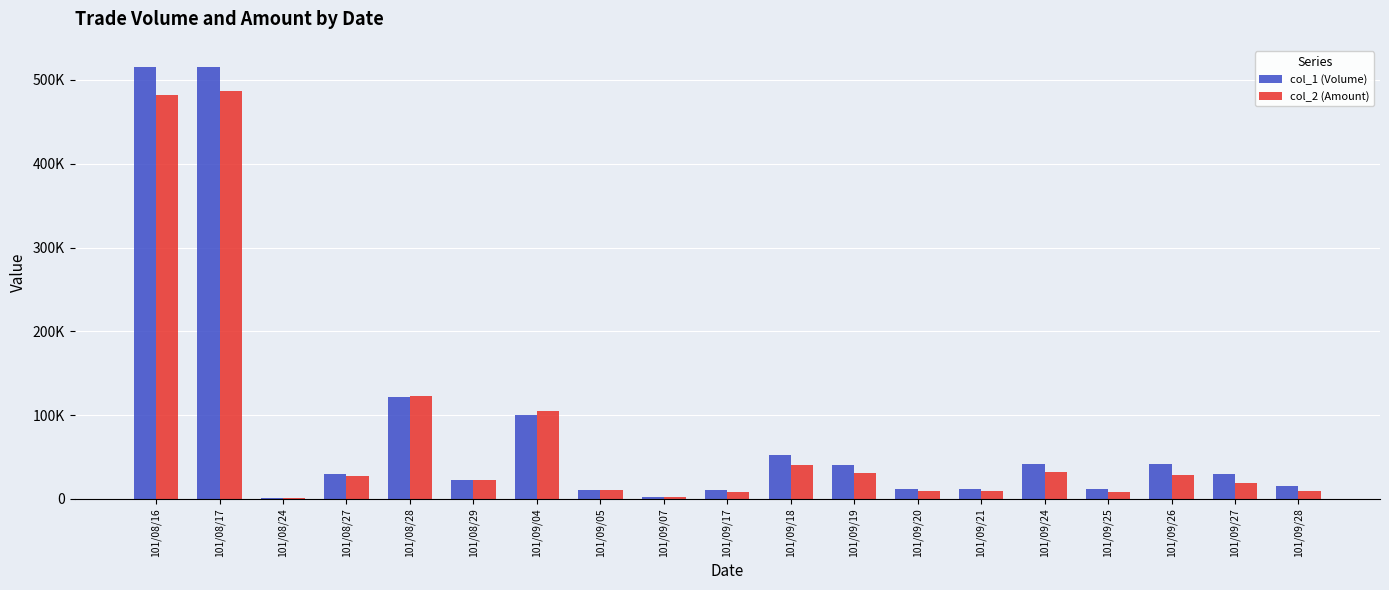

What value does the col_2 (Amount) series have at 101/09/26?

28080